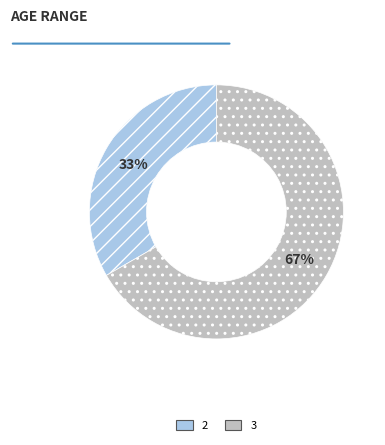

Is there any slice that represents more than half of the pie?

Yes